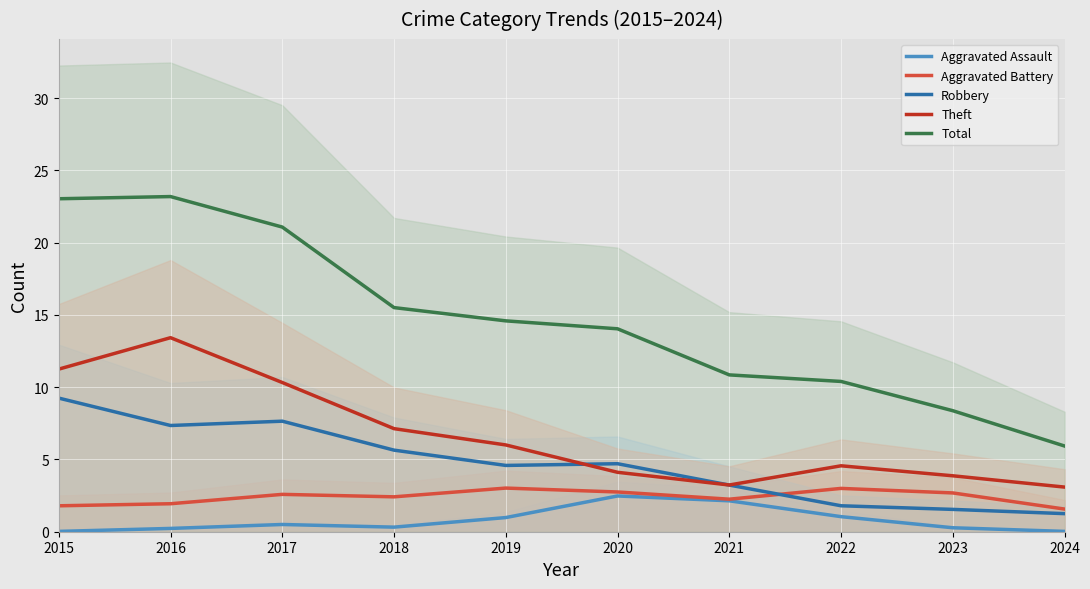

Reading right to left, what are all the values shown in this chart?

Aggravated Assault: 2024=0.0	2023=0.3	2022=1.0	2021=2.1	2020=2.5	2019=1.0	2018=0.3	2017=0.5	2016=0.2	2015=0.0
Aggravated Battery: 2024=1.6	2023=2.7	2022=3.0	2021=2.3	2020=2.8	2019=3.0	2018=2.4	2017=2.6	2016=1.9	2015=1.8
Robbery: 2024=1.3	2023=1.5	2022=1.8	2021=3.2	2020=4.7	2019=4.6	2018=5.6	2017=7.6	2016=7.3	2015=9.2
Theft: 2024=3.1	2023=3.9	2022=4.6	2021=3.2	2020=4.1	2019=6.0	2018=7.1	2017=10.3	2016=13.4	2015=11.3
Total: 2024=5.9	2023=8.4	2022=10.4	2021=10.9	2020=14.0	2019=14.6	2018=15.5	2017=21.1	2016=23.2	2015=23.0